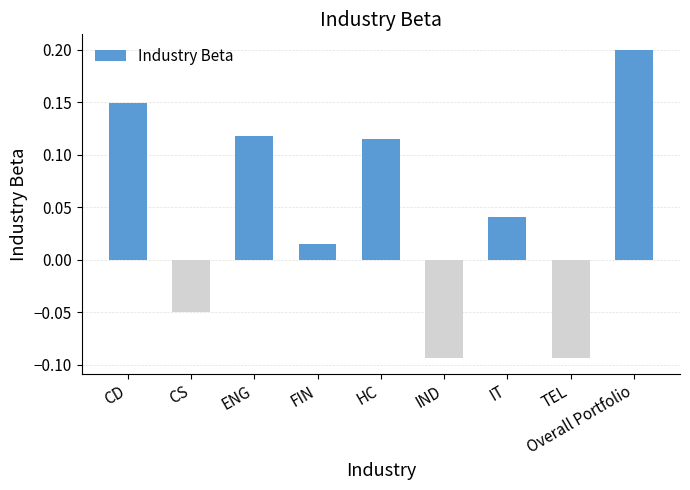

What position from the left is TEL?

8